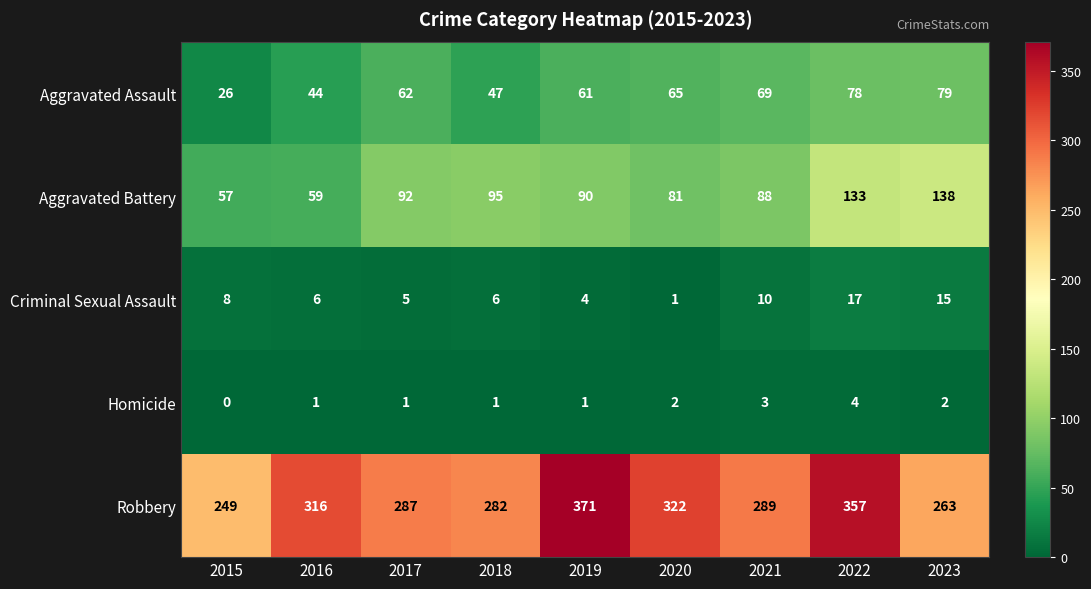

At 2021, list the series in order from smallest to largest.

Homicide, Criminal Sexual Assault, Aggravated Assault, Aggravated Battery, Robbery